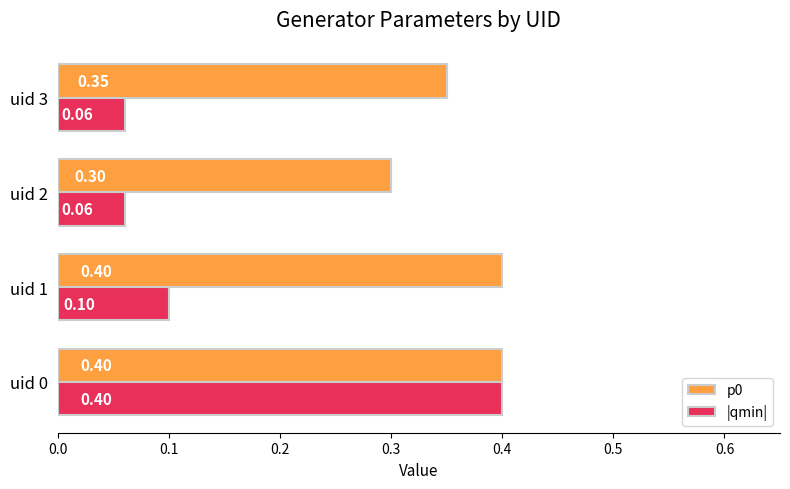

What is the total value across all series at uid 1?

0.5